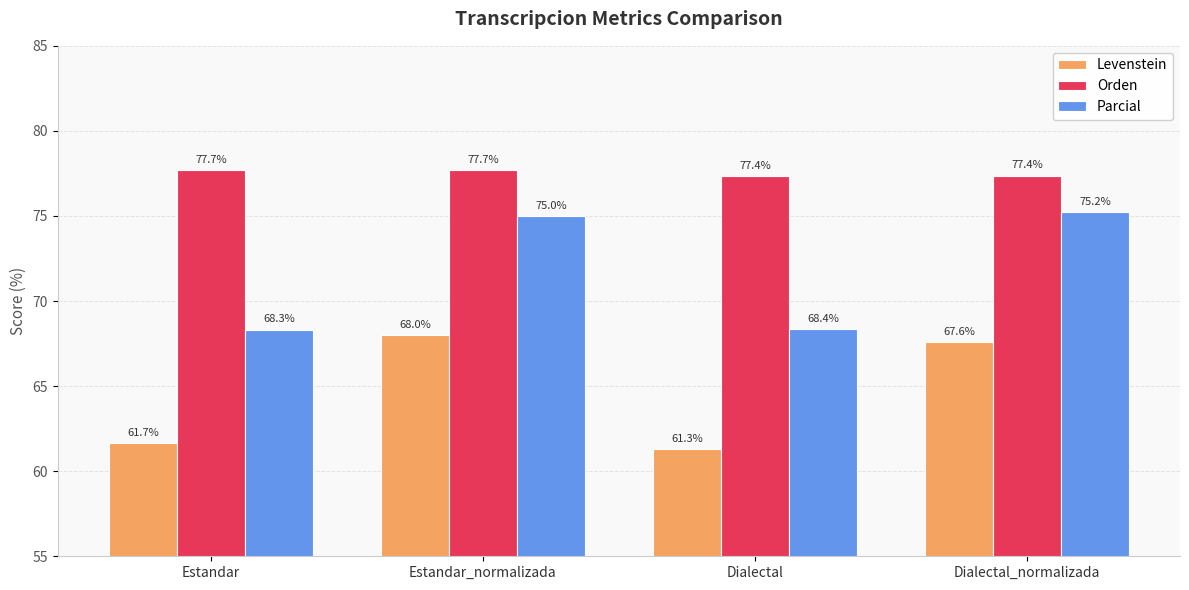

At how many categories does at least one series exceed 73?

4